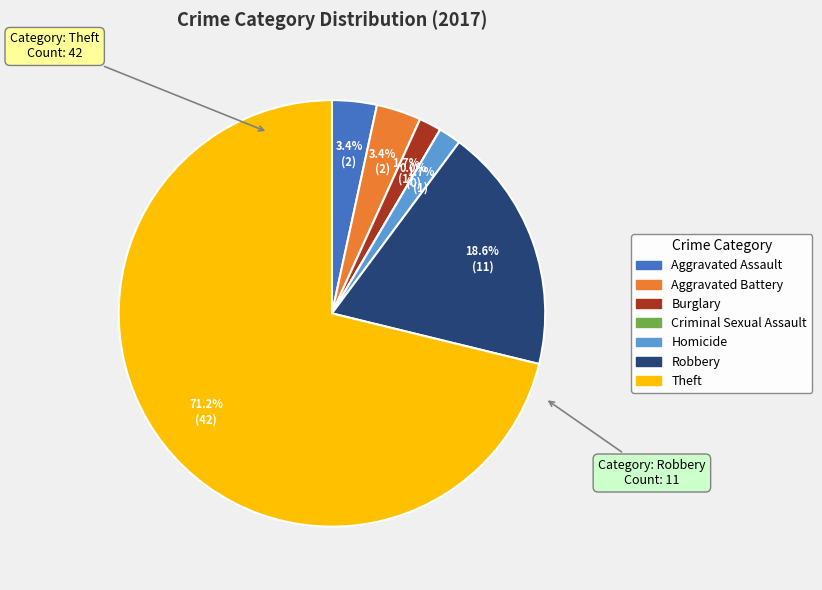

Is the sum of Homicide and Aggravated Battery greater than half?

No